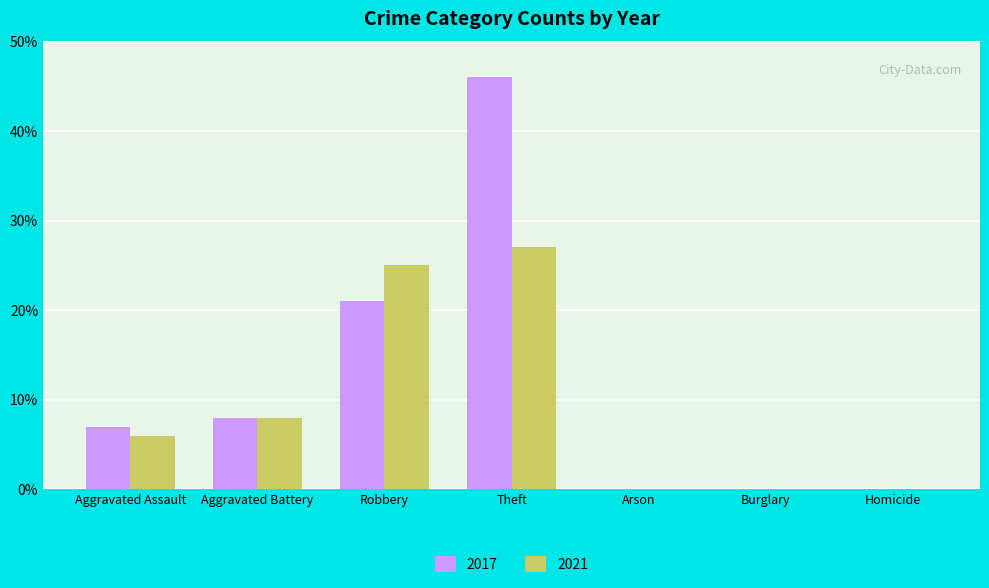

At which category is the sum across all series the highest?

Theft